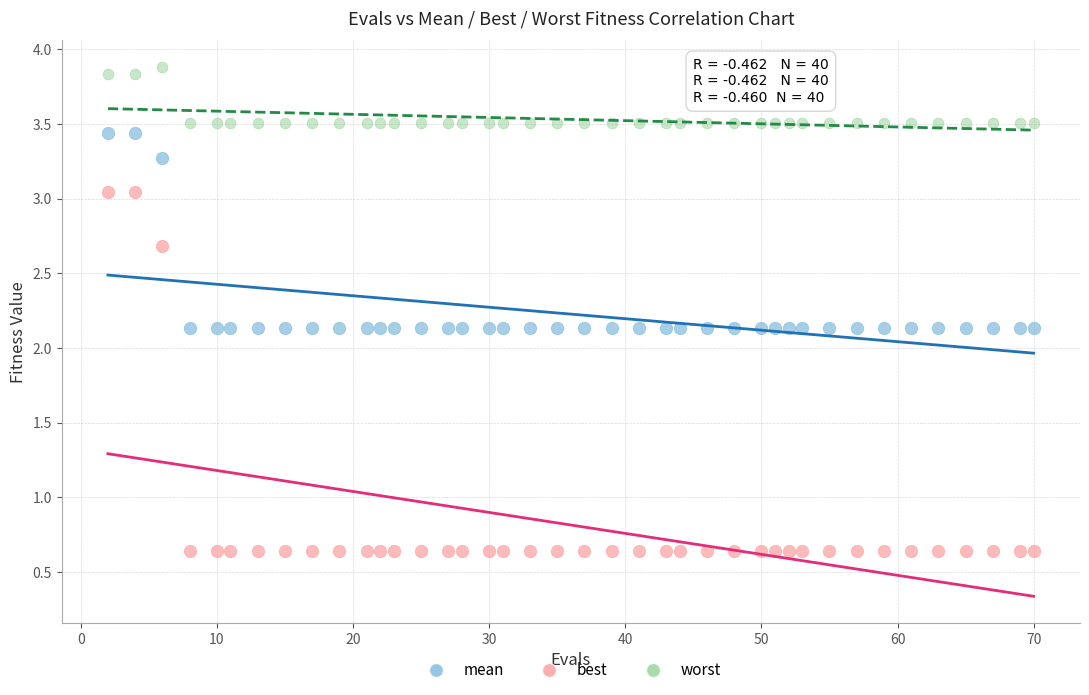

Which series reaches the maximum Y coordinate?

worst